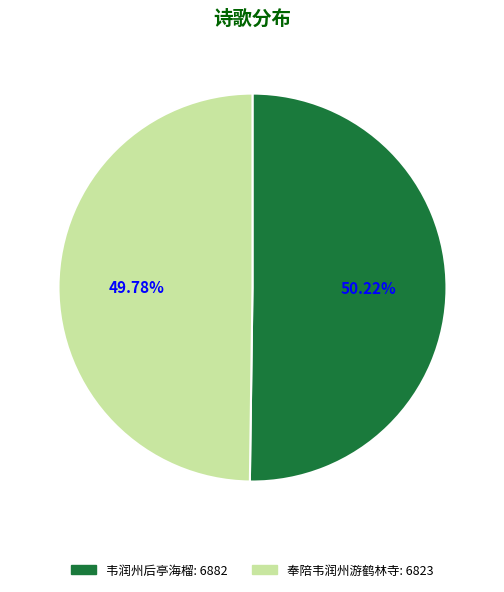

Combined, do 奉陪韦润州游鹤林寺 and 韦润州后亭海榴 account for over 50%?

Yes